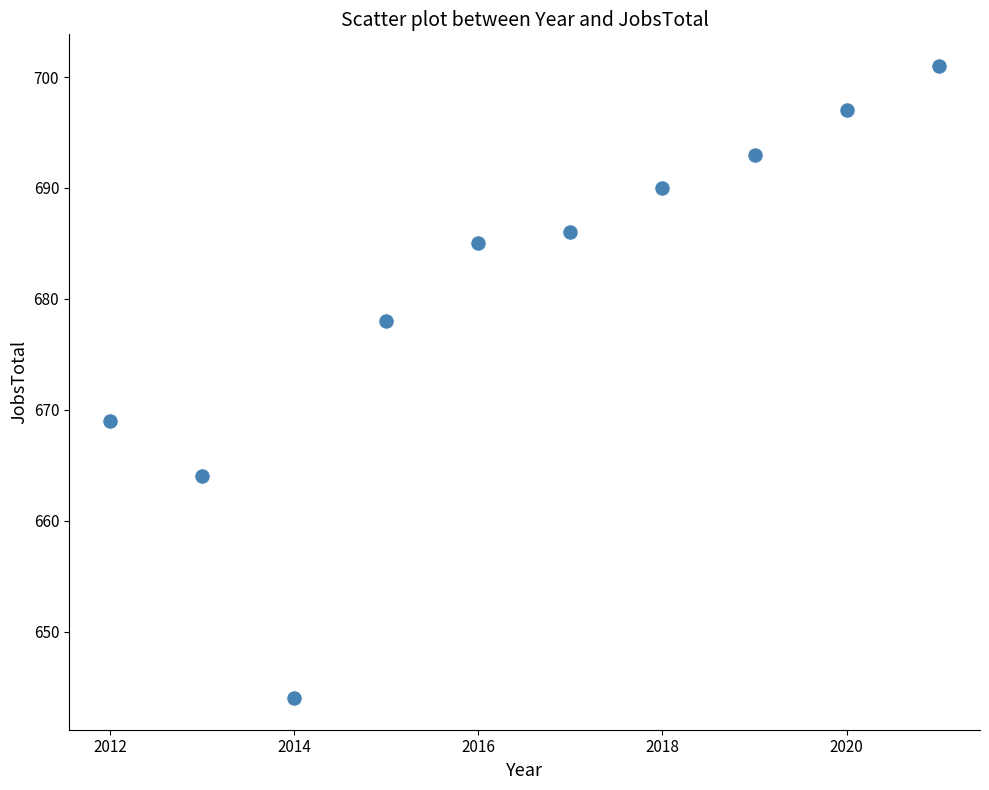

What is the average X value?

2016